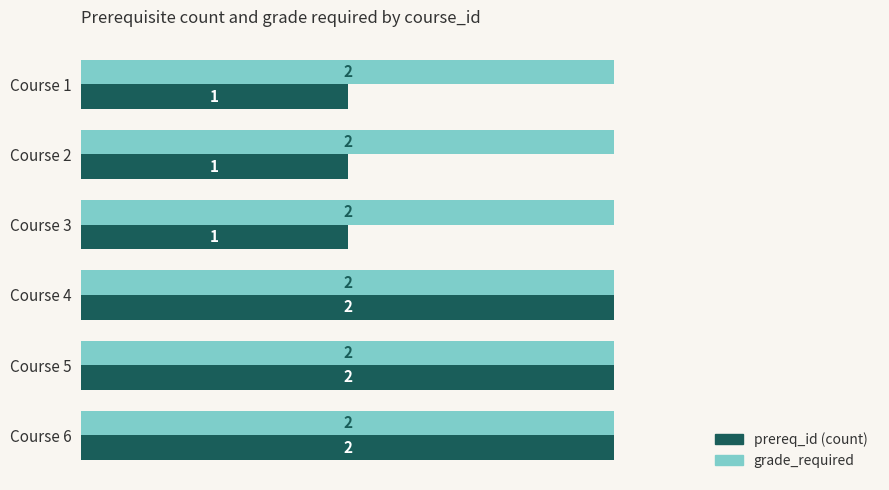

The grade_required series shows 2 at Course 1. True or false?

True